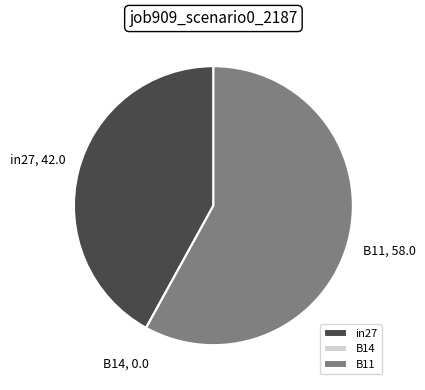

Is it true that in27 is 42% of the pie?

True